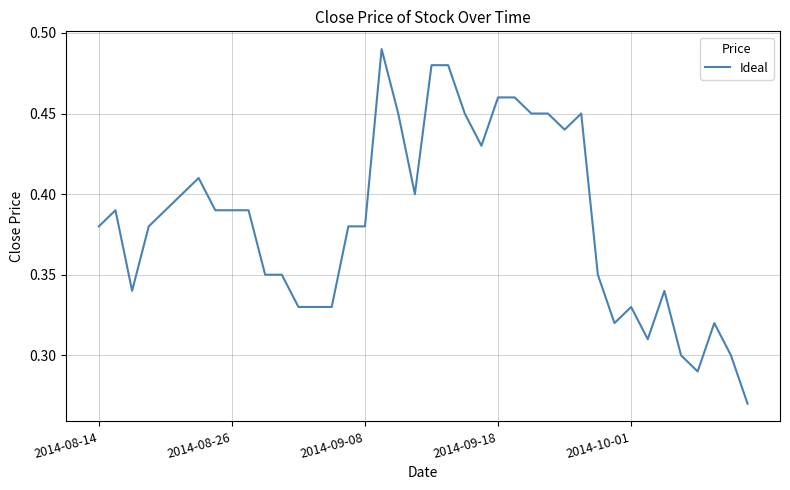

What is the average value?

0.4